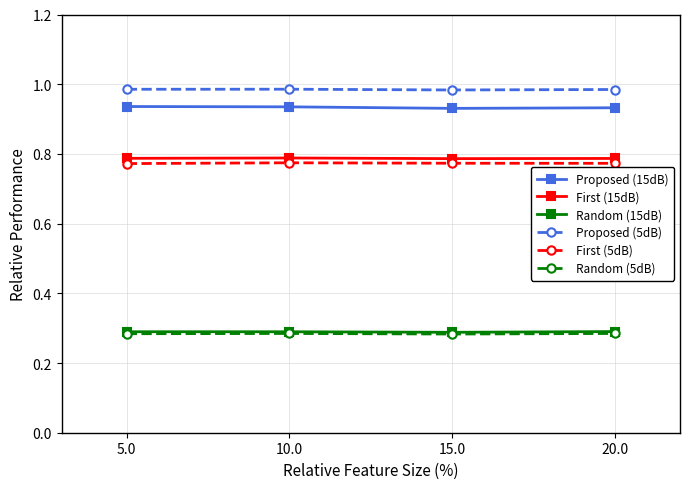

True or false: Proposed (15dB) and Random (5dB) intersect in this chart.

False